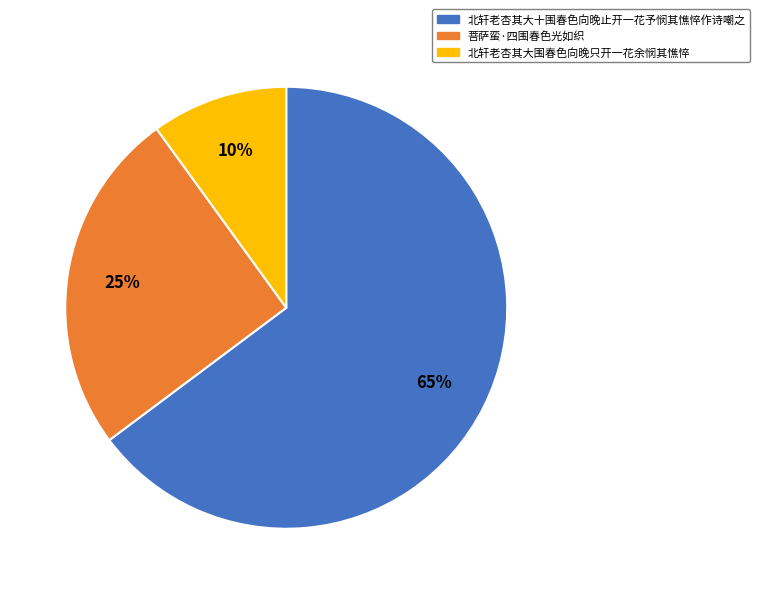

Combined, do 北轩老杏其大围春色向晚只开一花余悯其憔悴 and 菩萨蛮·四围春色光如织 account for over 50%?

No